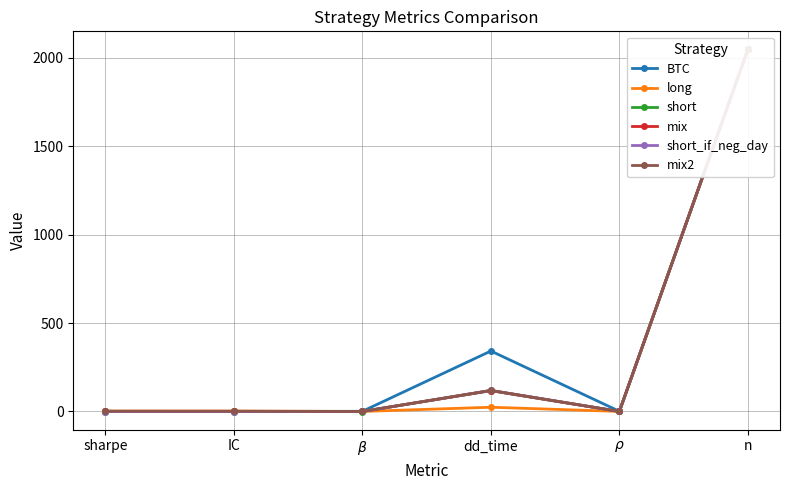

Which label corresponds to the smallest value in the chart?

IC